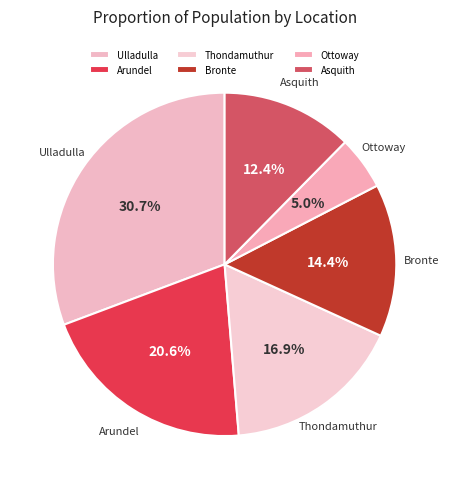

Which slice is the smallest?

Ottoway